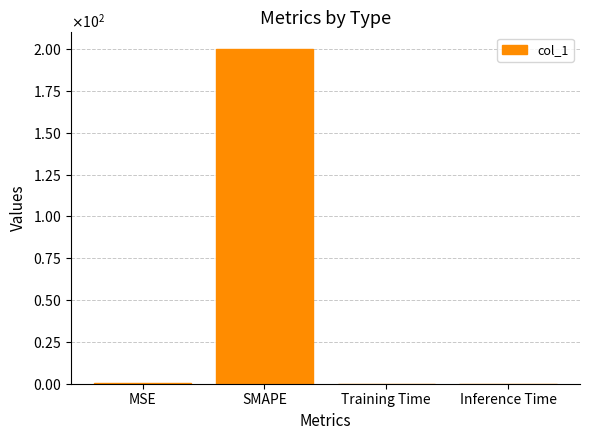

What is the sum of all values?

200.4